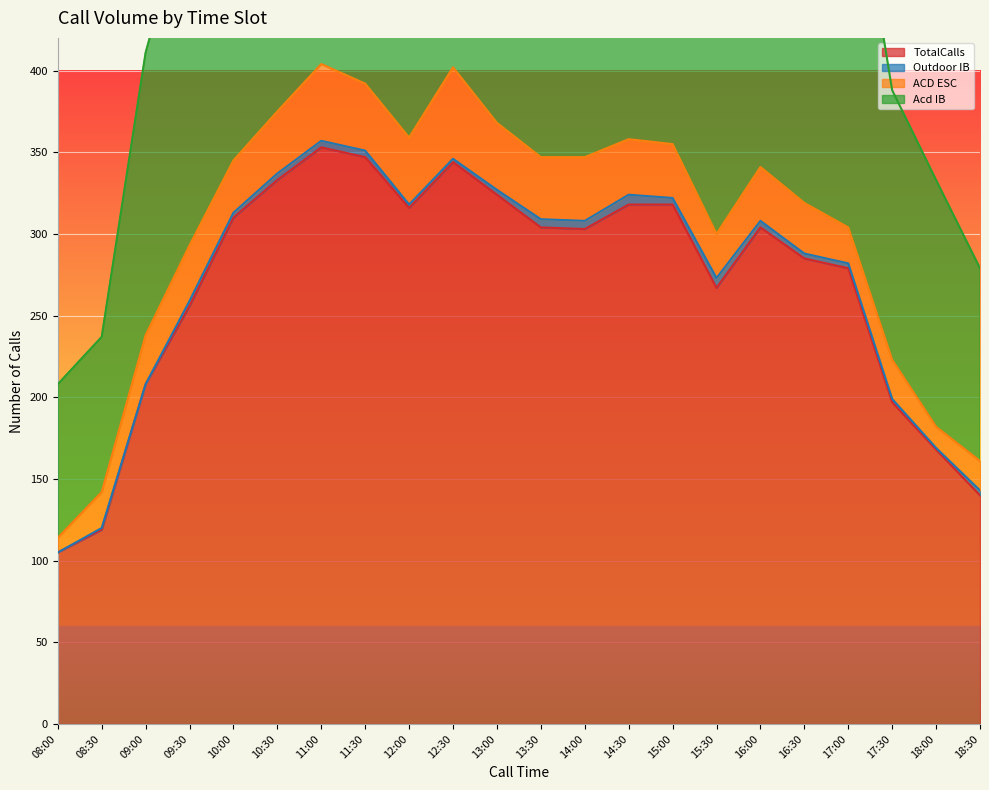

The Acd IB series shows 60 at 08:00. True or false?

False